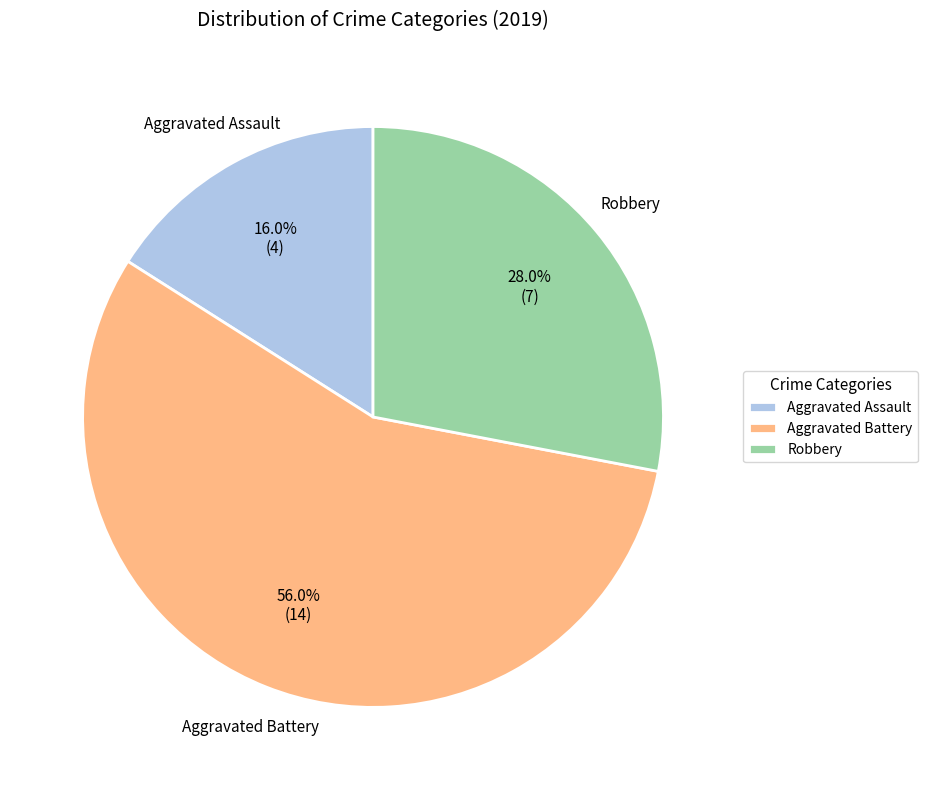

What percentage is the Aggravated Assault slice, to the nearest percent?

16%